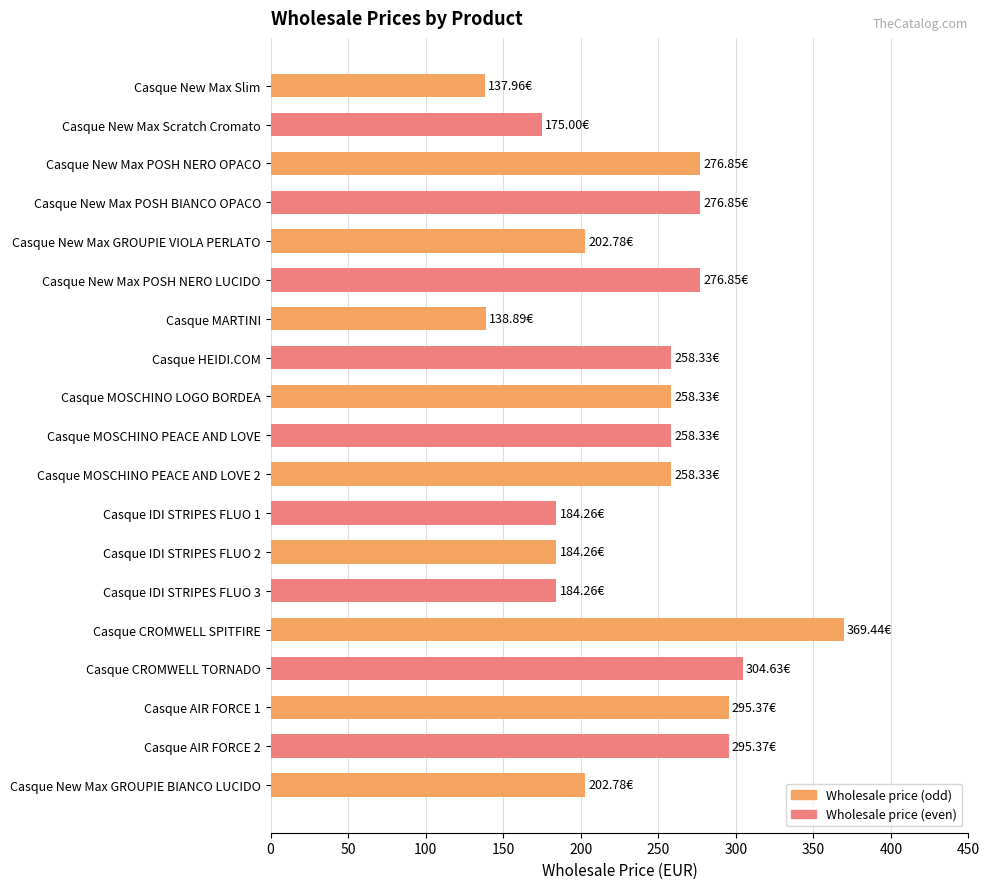

Which label corresponds to the largest value in the chart?

Casque CROMWELL SPITFIRE